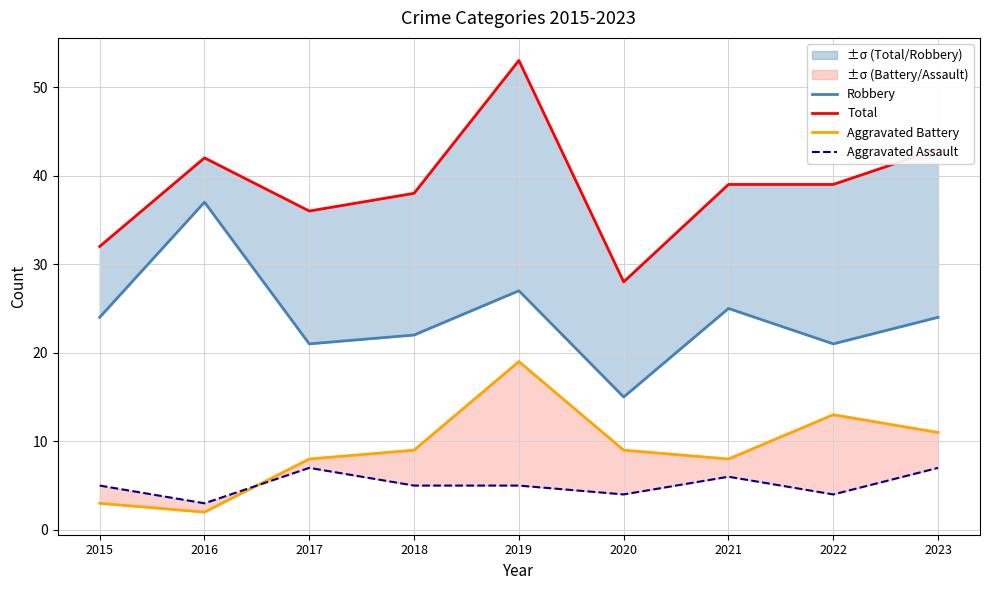

True or false: Aggravated Battery and Total cross at least once.

False